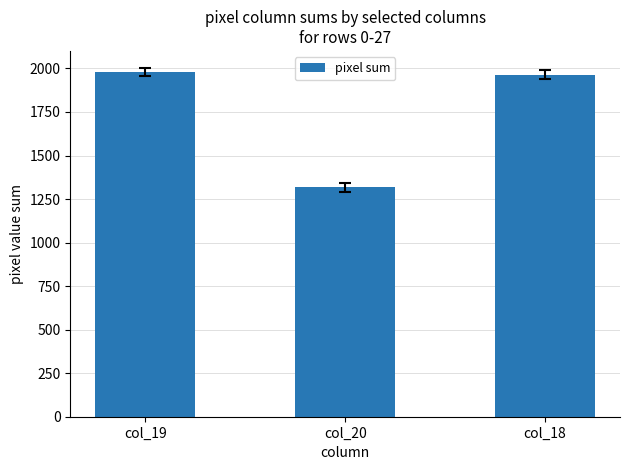

Is it true that the value at col_20 is 708?

False